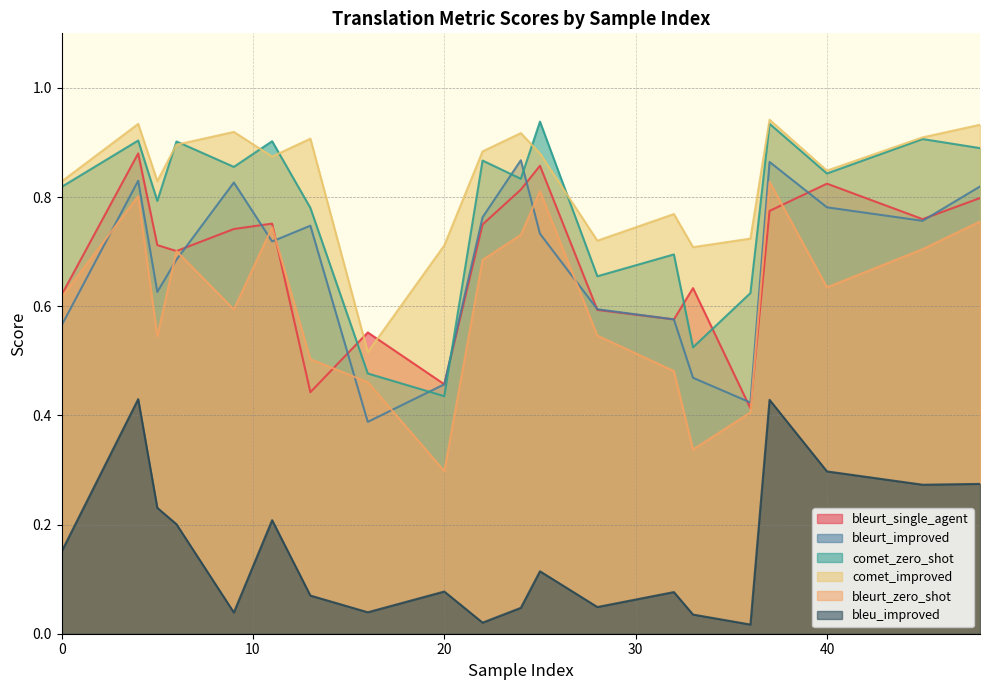

Rank the series at 6 from lowest to highest value.

bleu_improved, bleurt_improved, bleurt_single_agent, bleurt_zero_shot, comet_improved, comet_zero_shot